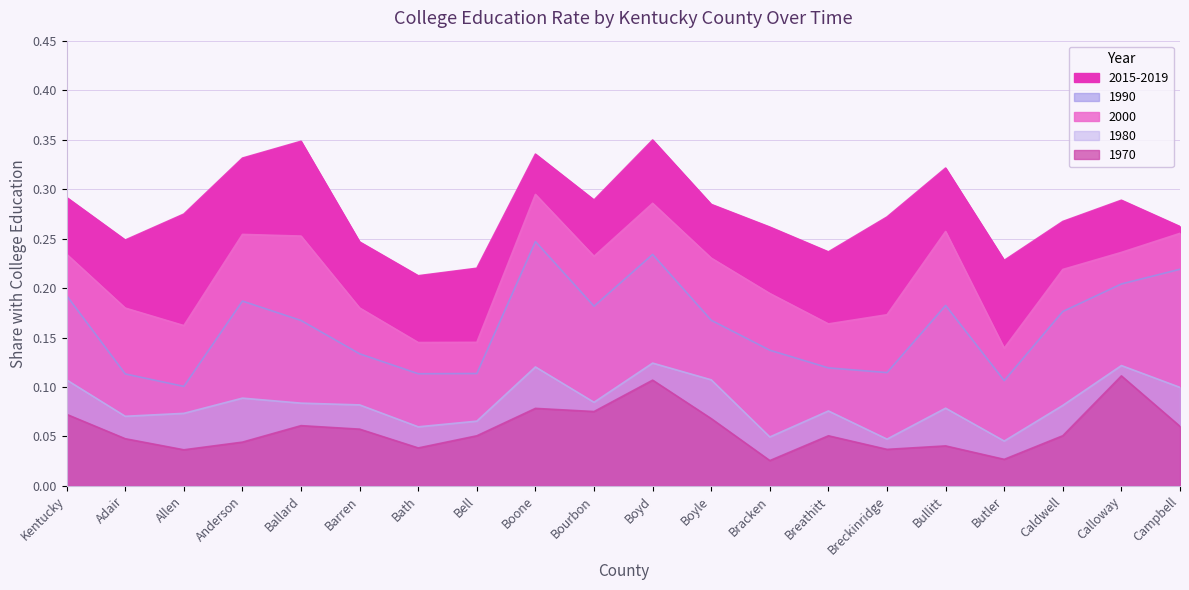

What is the difference between the 2000 values at Campbell and Breathitt?

0.1